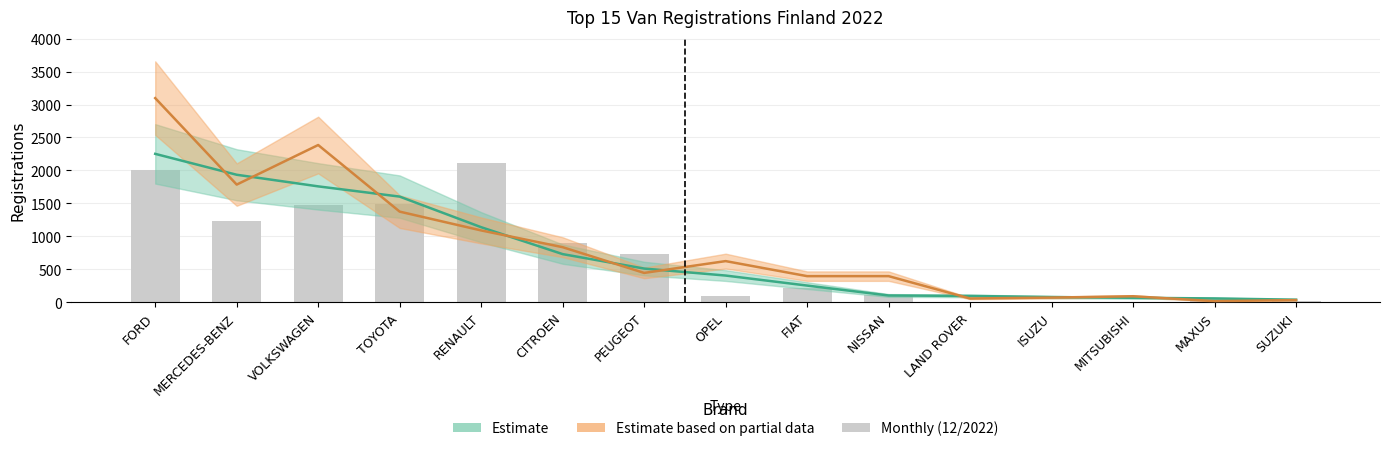

At which category does the chart reach its peak across all series?

RENAULT